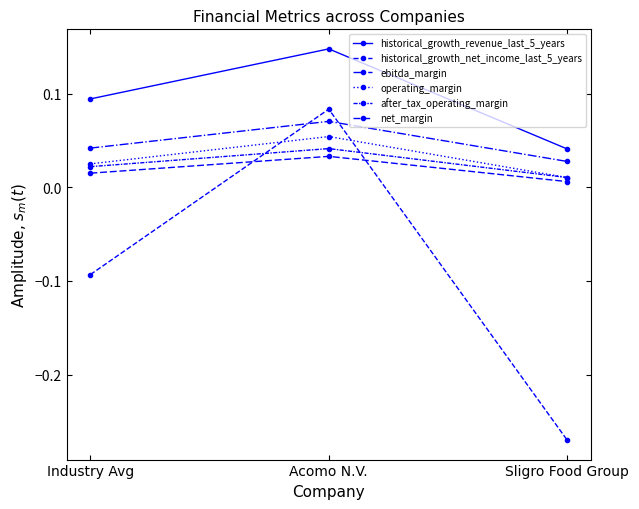

At which label does after_tax_operating_margin reach its minimum?

Sligro Food Group